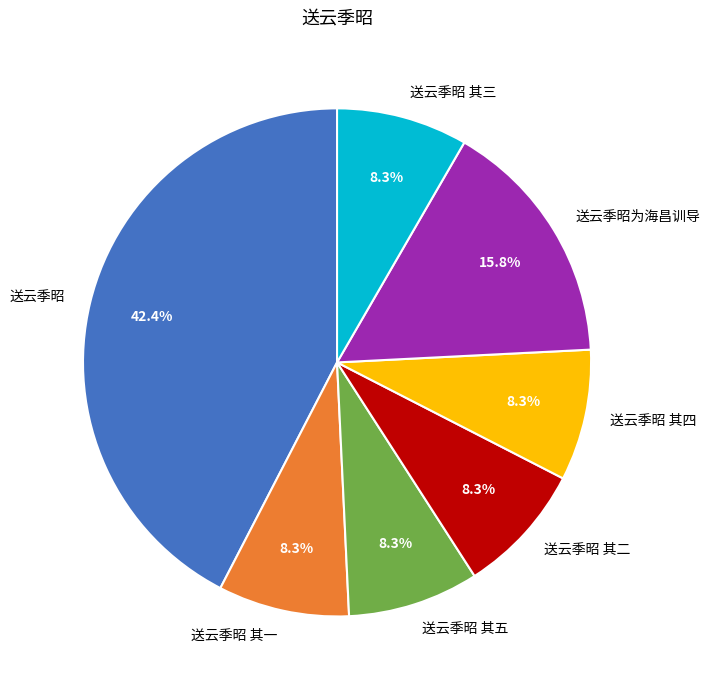

Count the number of slices in the pie.

7